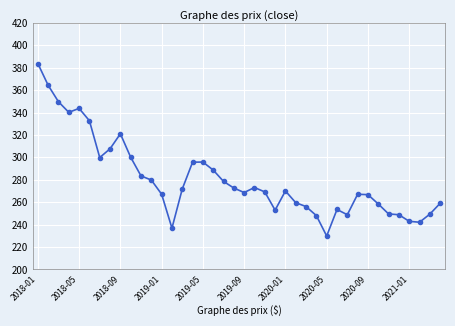

True or false: there are more than 0 points higher than both neighbors.

True